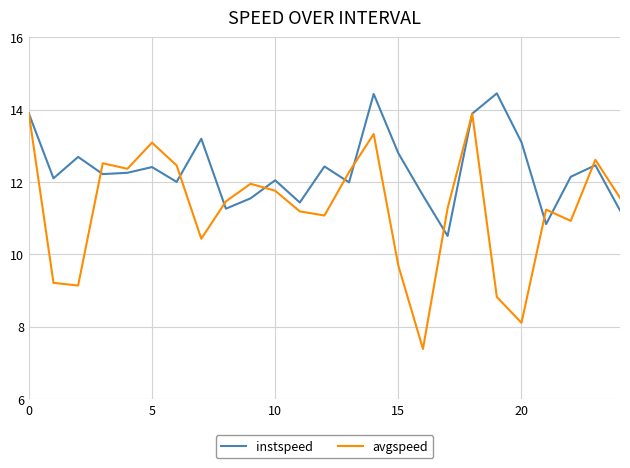

Which series has the largest range (max minus min)?

avgspeed